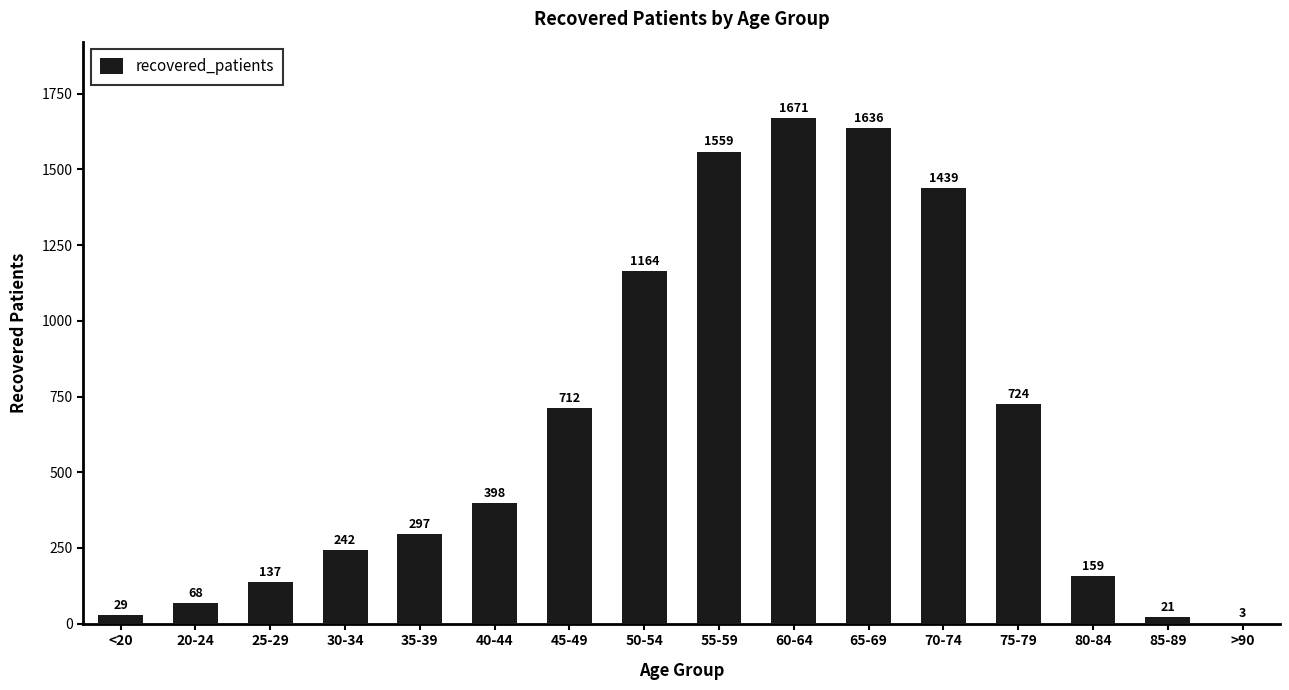

Approximately how many times larger is the value at 30-34 compared to 25-29?

1.8